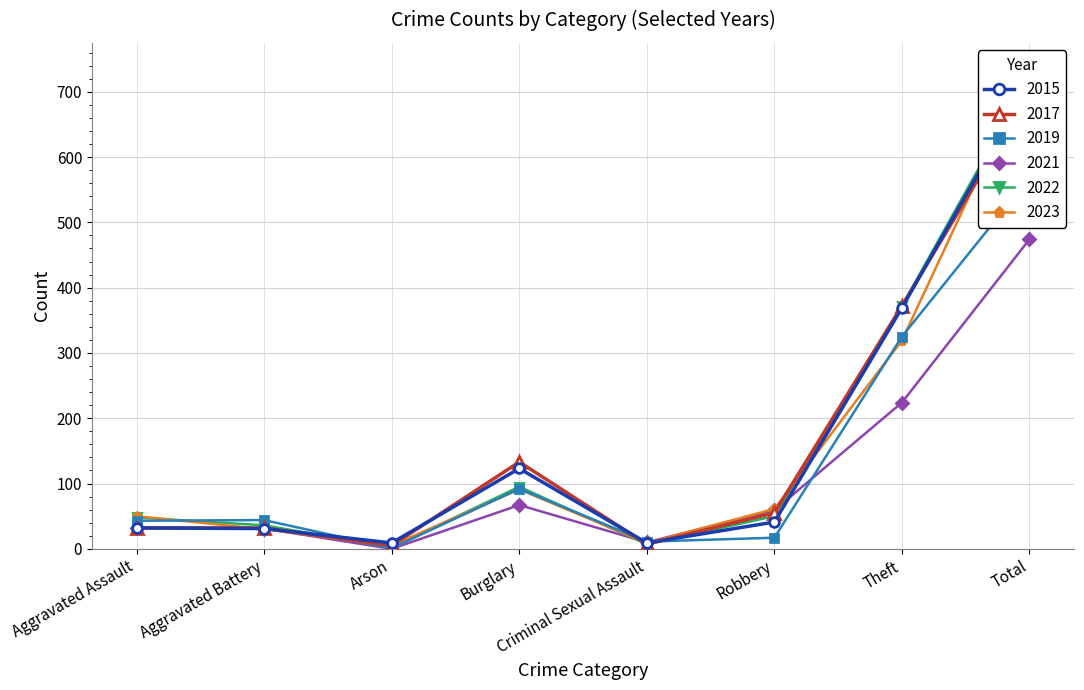

Where is 2019 nearest to the value 284?

Theft